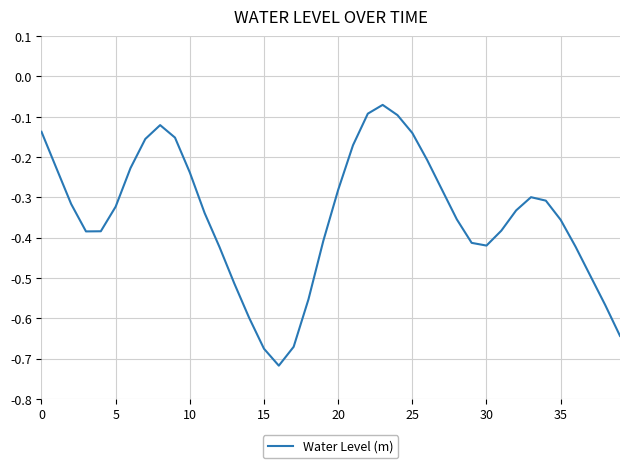

Which has a higher value, 35 or 10?

10